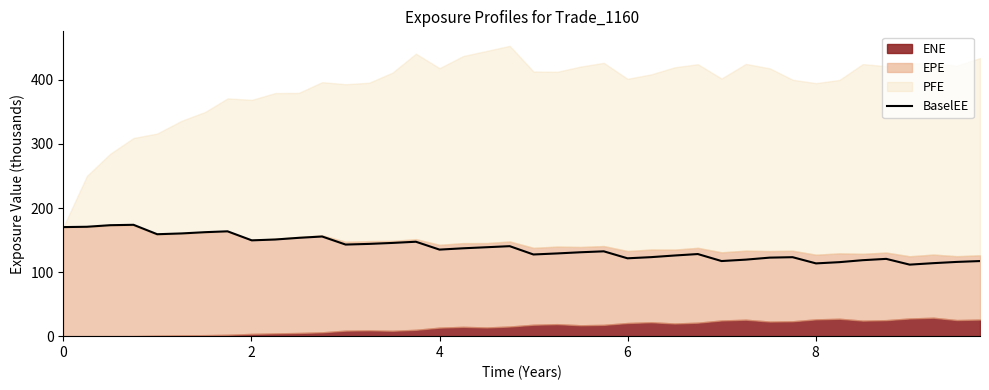

What is the maximum value for BaselEE?

173.8